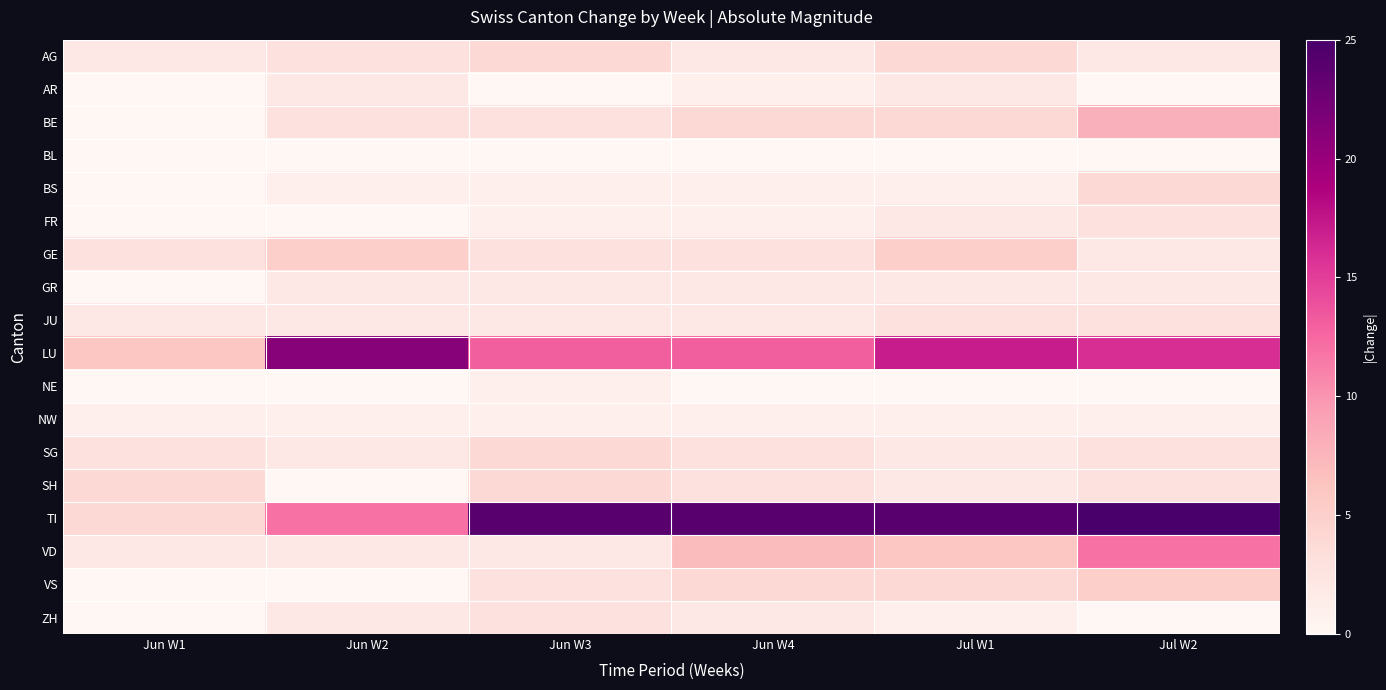

Reading left to right, extract all data points from this chart.

AG: Jun W1=2	Jun W2=3	Jun W3=4	Jun W4=2	Jul W1=4	Jul W2=2
AR: Jun W1=0	Jun W2=2	Jun W3=0	Jun W4=1	Jul W1=2	Jul W2=0
BE: Jun W1=0	Jun W2=3	Jun W3=3	Jun W4=4	Jul W1=4	Jul W2=8
BL: Jun W1=0	Jun W2=0	Jun W3=0	Jun W4=0	Jul W1=0	Jul W2=0
BS: Jun W1=0	Jun W2=1	Jun W3=1	Jun W4=1	Jul W1=1	Jul W2=4
FR: Jun W1=0	Jun W2=0	Jun W3=1	Jun W4=1	Jul W1=2	Jul W2=3
GE: Jun W1=3	Jun W2=5	Jun W3=3	Jun W4=3	Jul W1=5	Jul W2=2
GR: Jun W1=0	Jun W2=2	Jun W3=2	Jun W4=2	Jul W1=2	Jul W2=2
JU: Jun W1=2	Jun W2=2	Jun W3=2	Jun W4=2	Jul W1=3	Jul W2=3
LU: Jun W1=6	Jun W2=21	Jun W3=13	Jun W4=13	Jul W1=17	Jul W2=16
NE: Jun W1=0	Jun W2=0	Jun W3=1	Jun W4=0	Jul W1=0	Jul W2=0
NW: Jun W1=1	Jun W2=1	Jun W3=1	Jun W4=1	Jul W1=1	Jul W2=1
SG: Jun W1=3	Jun W2=2	Jun W3=4	Jun W4=3	Jul W1=2	Jul W2=3
SH: Jun W1=4	Jun W2=0	Jun W3=4	Jun W4=3	Jul W1=2	Jul W2=3
TI: Jun W1=4	Jun W2=12	Jun W3=24	Jun W4=24	Jul W1=24	Jul W2=25
VD: Jun W1=2	Jun W2=2	Jun W3=2	Jun W4=7	Jul W1=6	Jul W2=12
VS: Jun W1=0	Jun W2=0	Jun W3=3	Jun W4=4	Jul W1=4	Jul W2=5
ZH: Jun W1=0	Jun W2=2	Jun W3=3	Jun W4=2	Jul W1=1	Jul W2=0